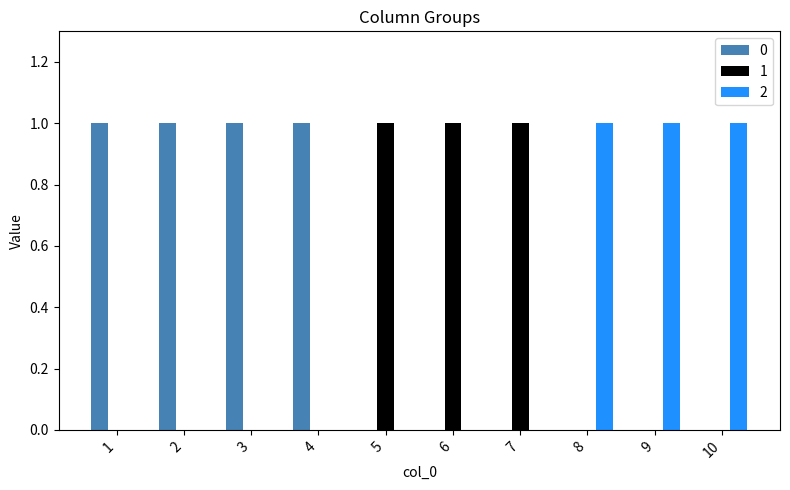

How many data points does each series have?

10